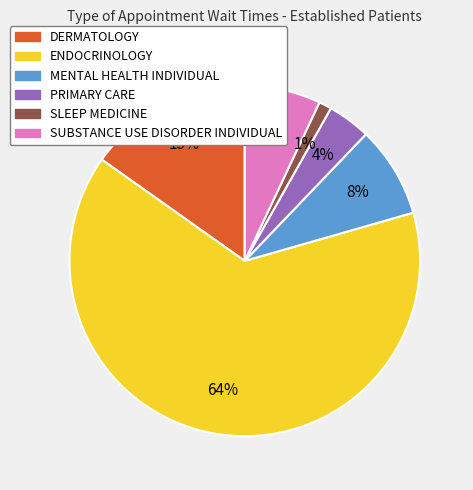

Is there a majority slice in this chart?

Yes